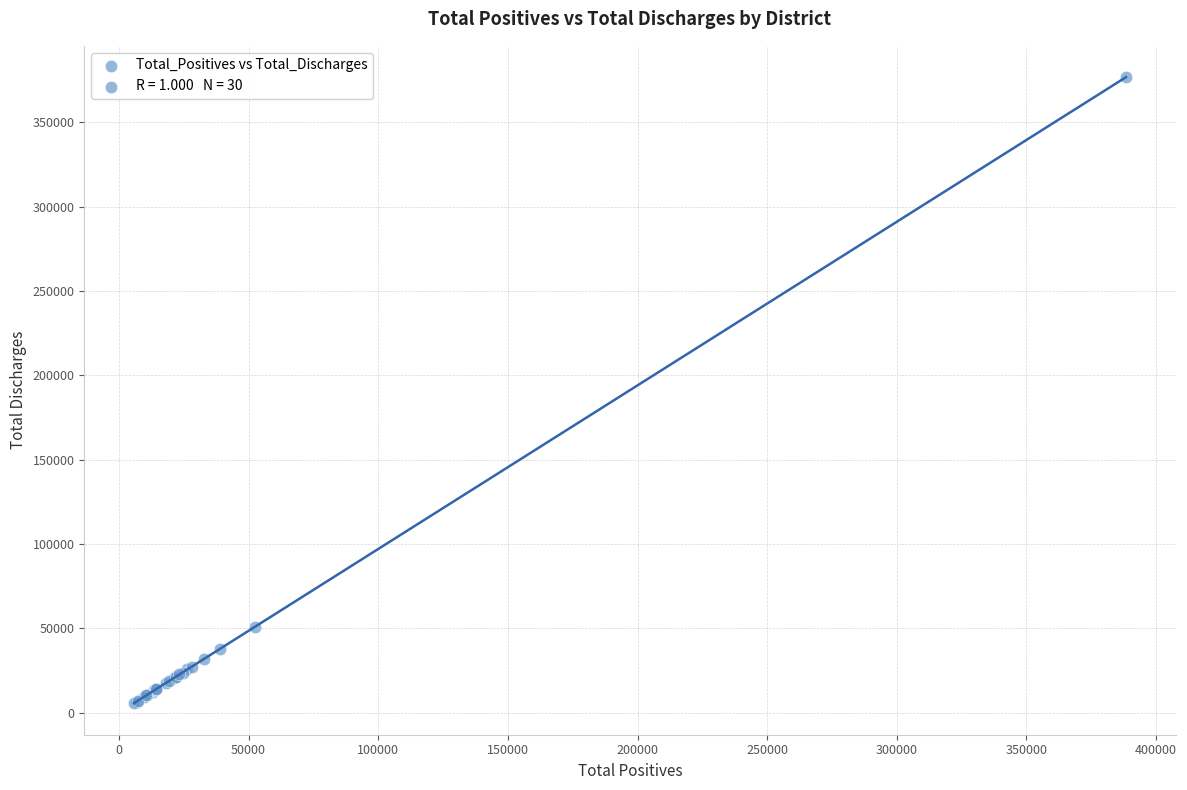

What Y value in the scatter plot is closest to 191203?

50937